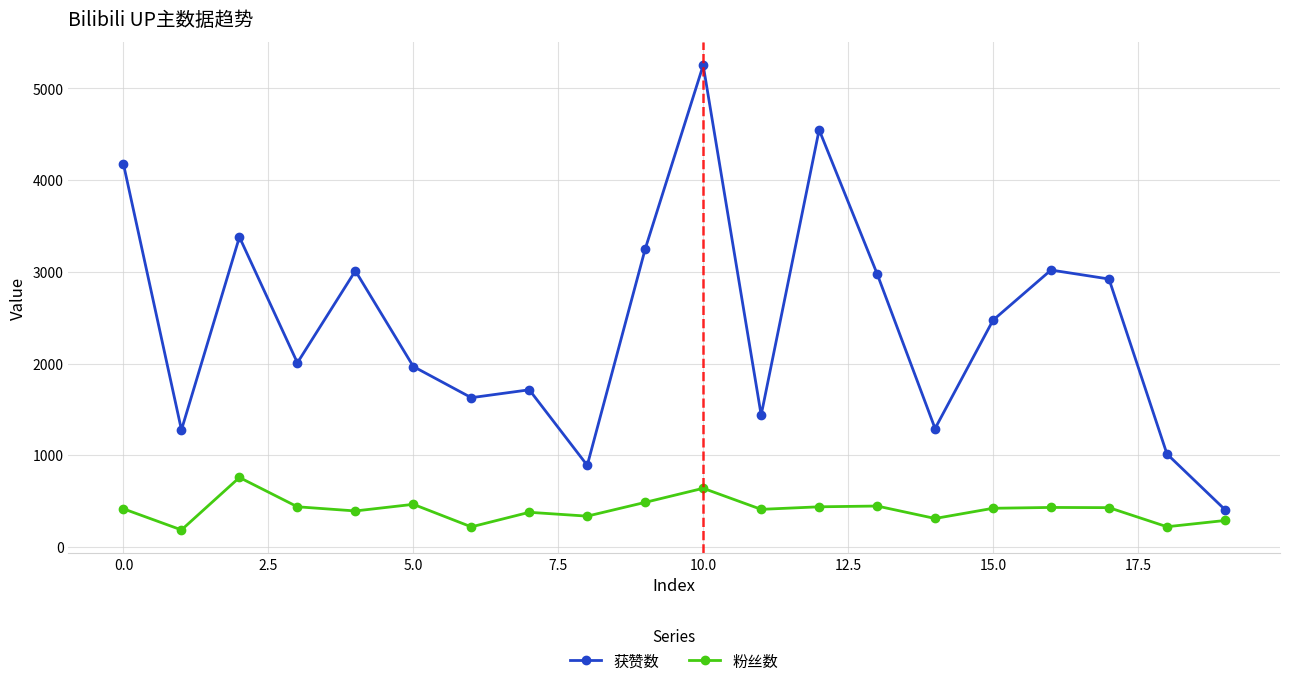

True or false: 获赞数 has more than 0 points higher than both neighbors.

True